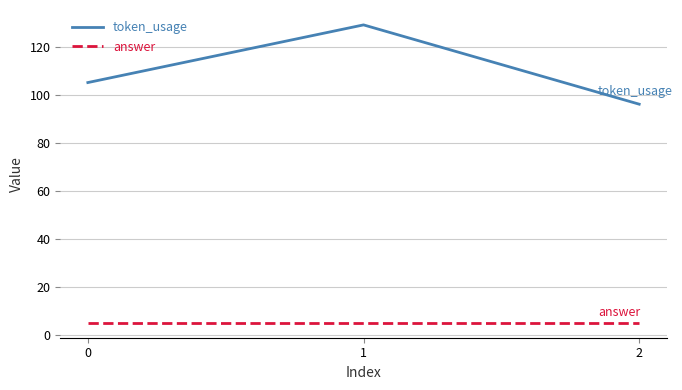

List the series in order of their peak value, lowest first.

answer, token_usage